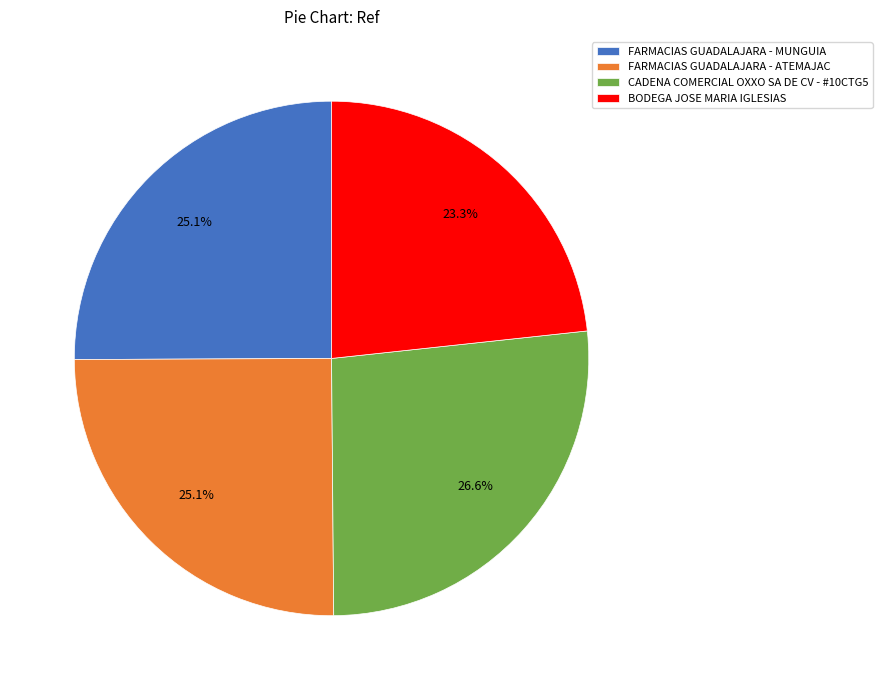

Approximately how many times larger is the value at BODEGA JOSE MARIA IGLESIAS compared to CADENA COMERCIAL OXXO SA DE CV - #10CTG5?

0.9